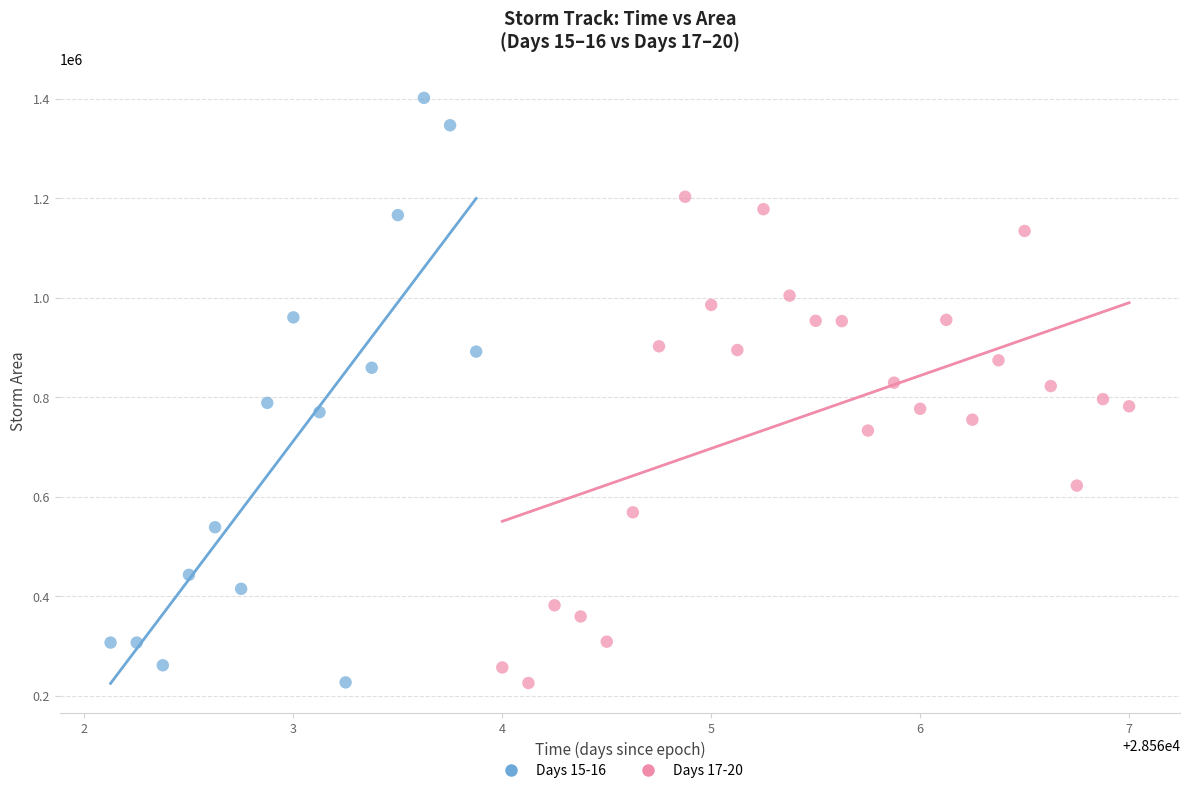

What are all the series names shown in the legend?

Days 15-16, Days 17-20